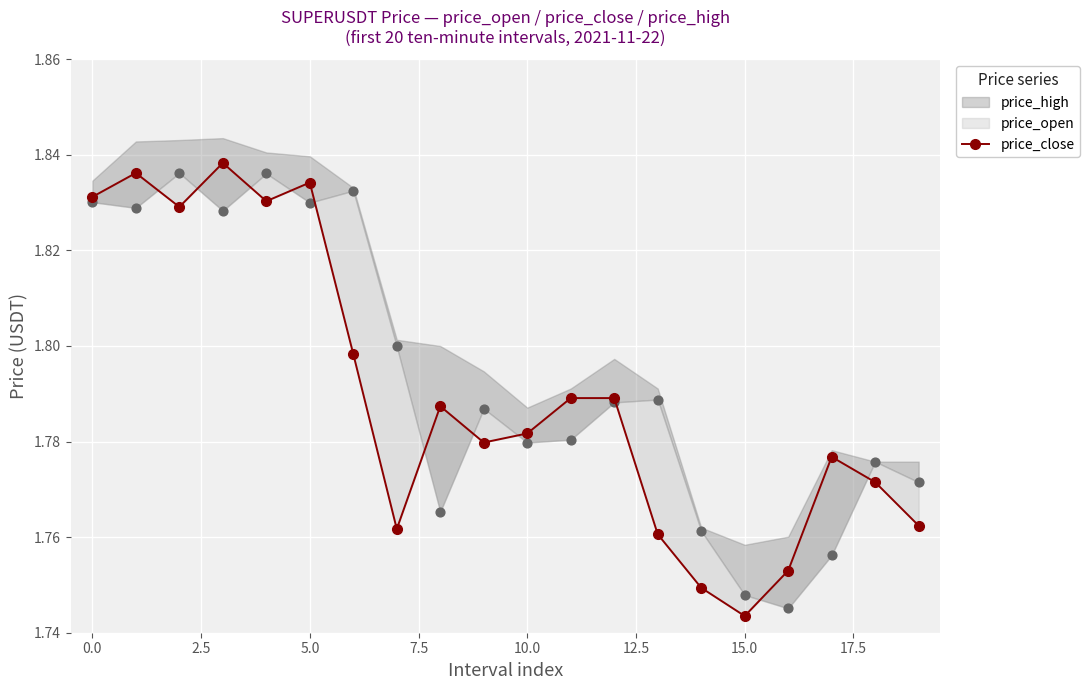

Approximately how many times larger is the value at 5.0 compared to 12?

1.0